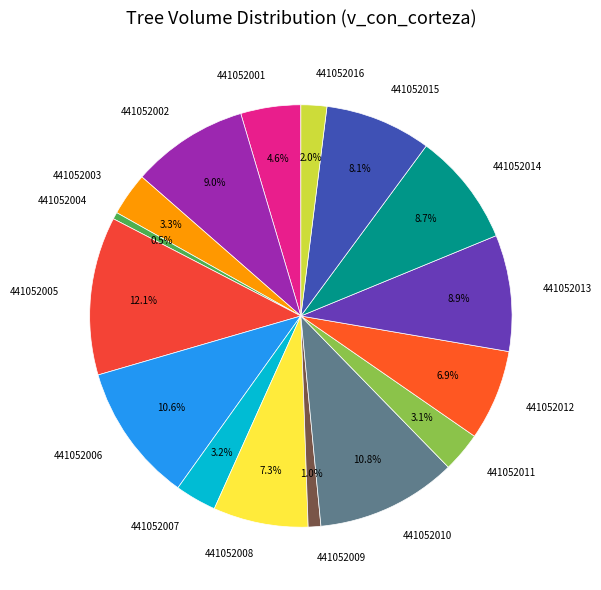

Does 441052005 represent more than half of the total?

No